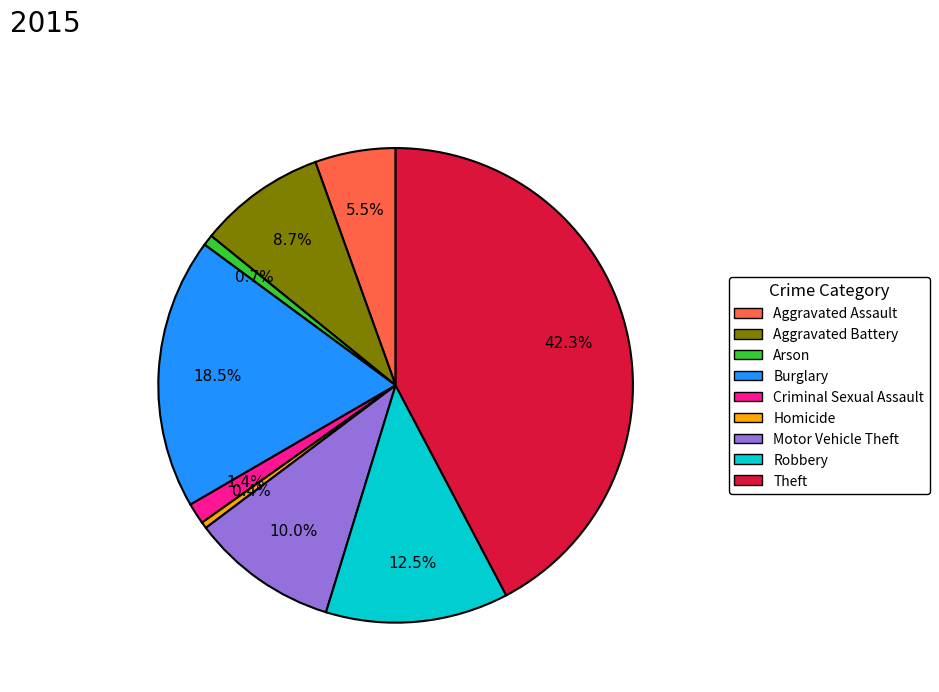

Does Motor Vehicle Theft represent more than half of the total?

No